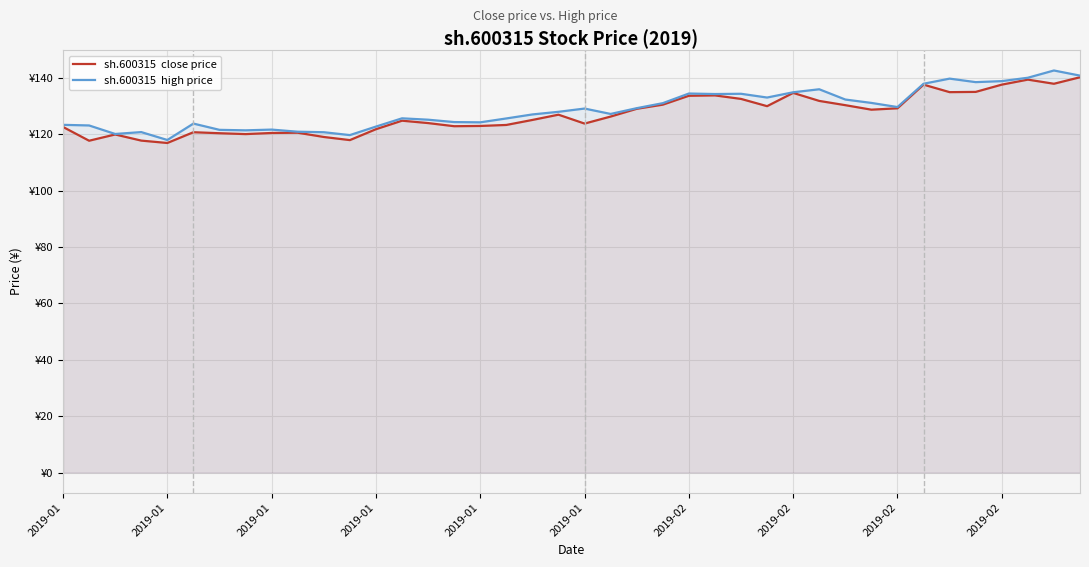

Rank the series by their average value, from highest to lowest.

sh.600315  high price, sh.600315  close price